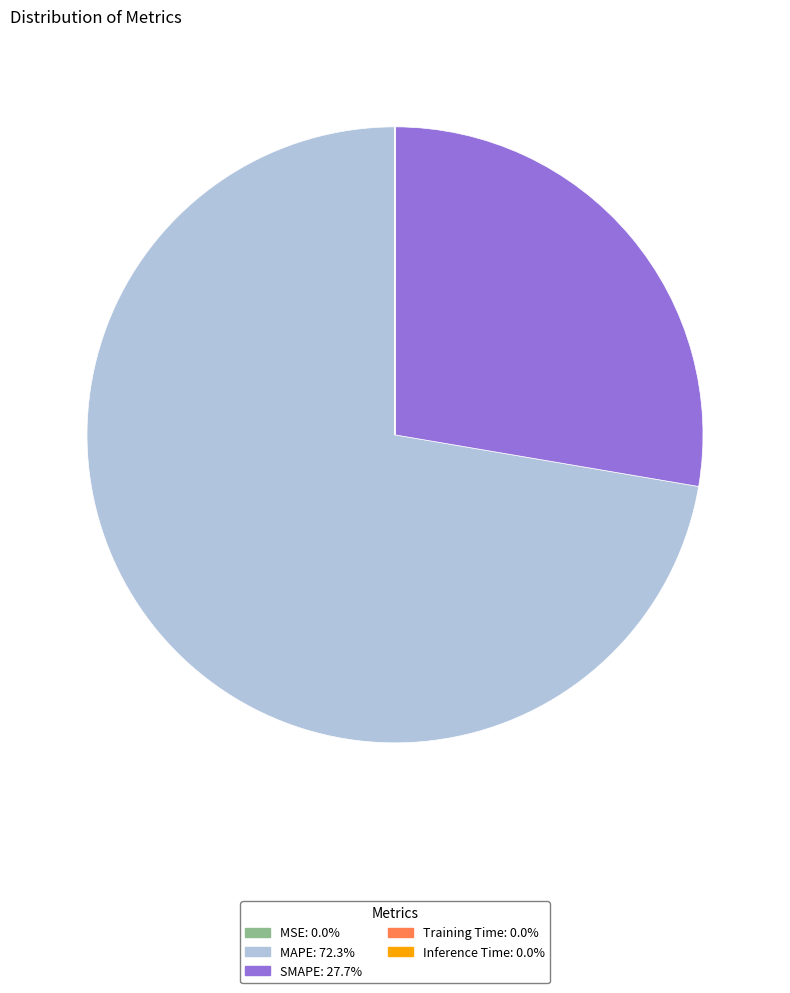

Combined, do MAPE and SMAPE account for over 50%?

Yes